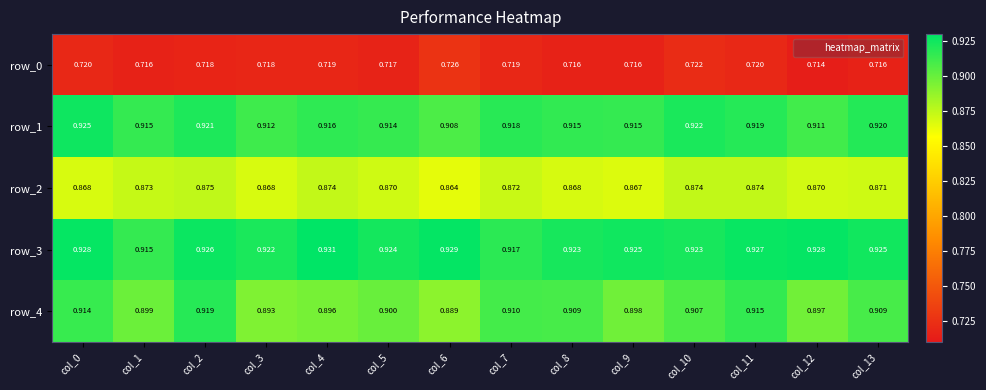

Between col_6 and col_11, which is larger?

col_6